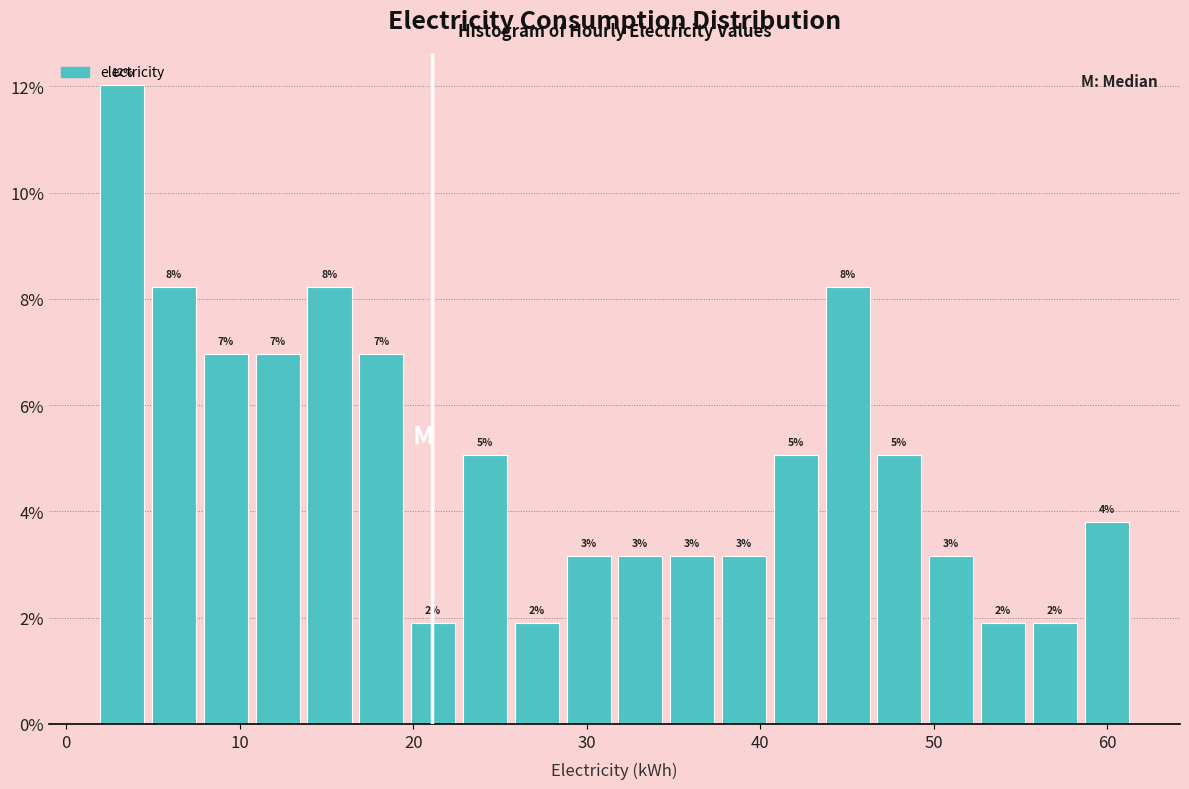

Read against the x-axis, roughly where is the centre of the tallest bar?

3